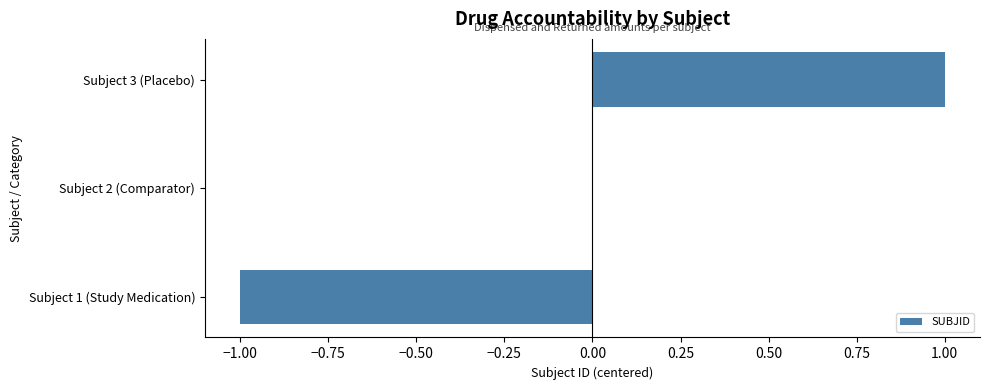

Which label corresponds to the largest value in the chart?

Subject 3 (Placebo)